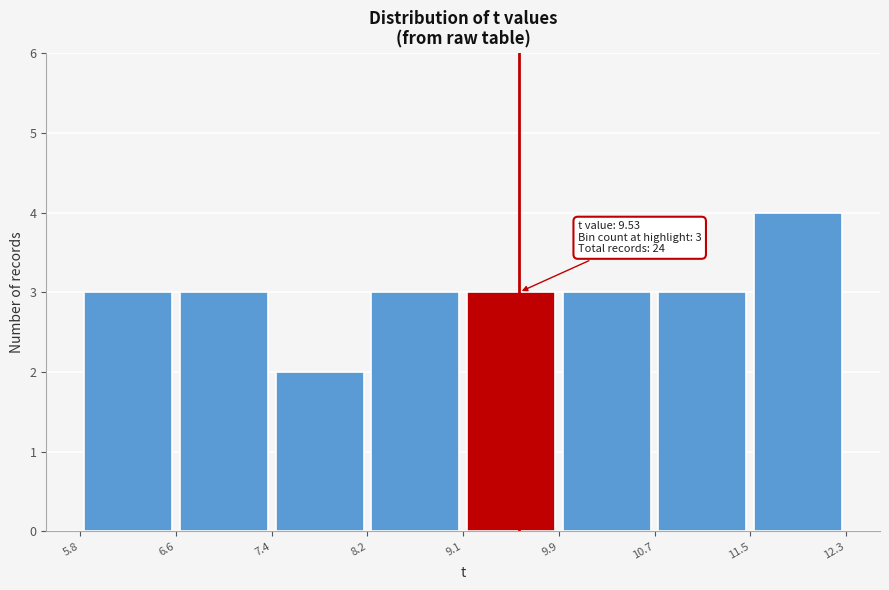

Which range on the x-axis has the tallest bar?

11.5 to 12.3